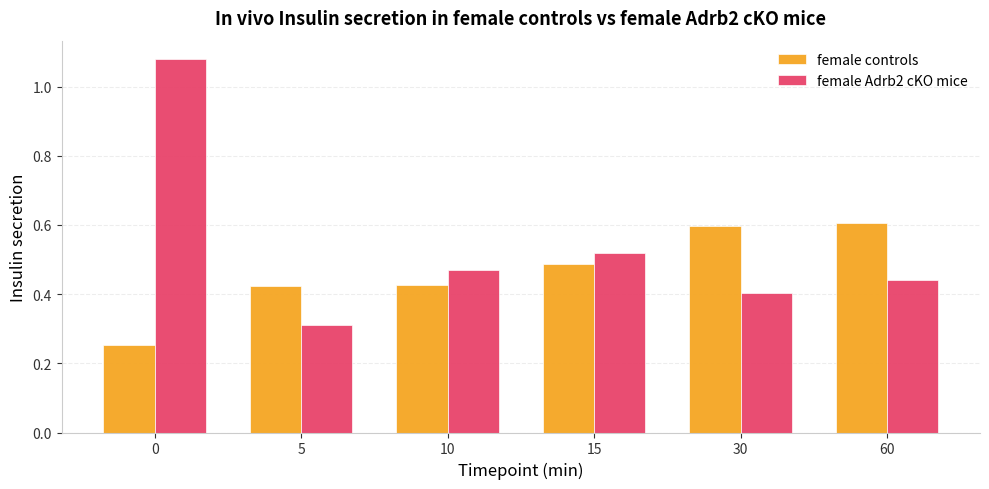

At which label is female Adrb2 cKO mice closest to 0?

5